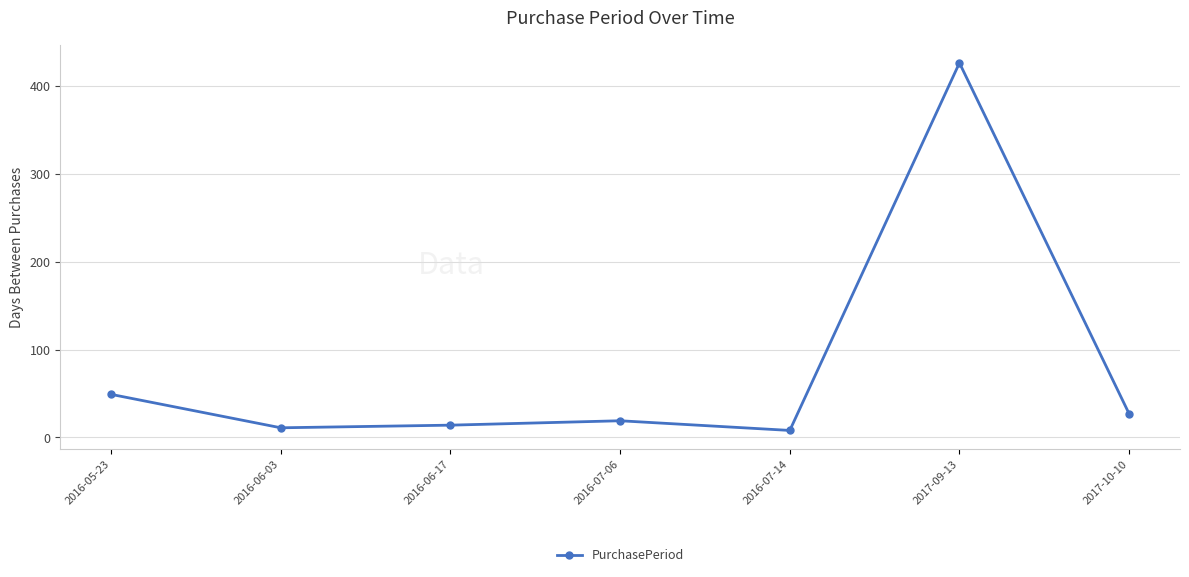

The chart shows a value of 42 at 2017-10-10. True or false?

False